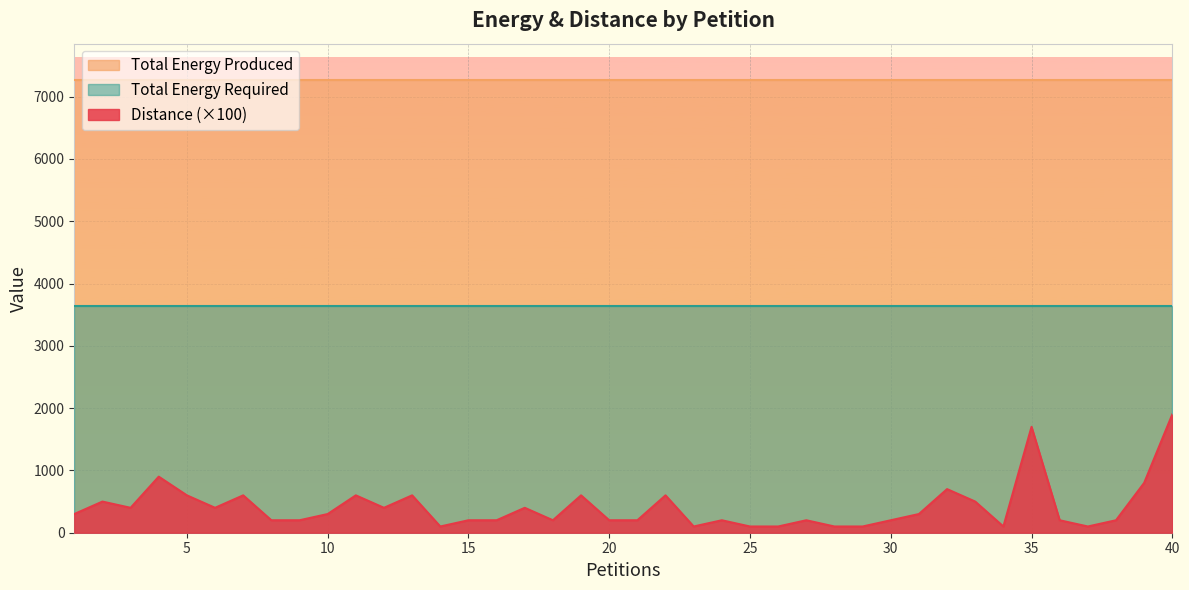

What is the difference between the maximum and minimum values in the Distance series?

18